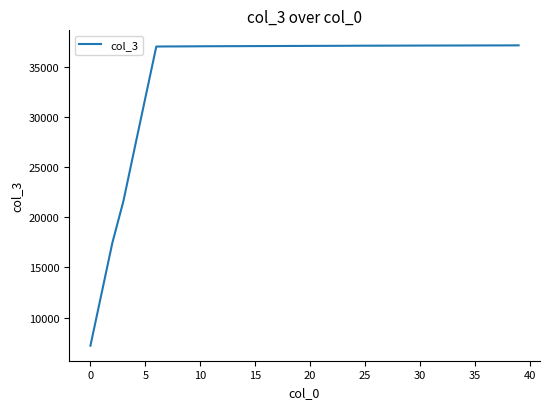

What is the smallest value displayed?

7215